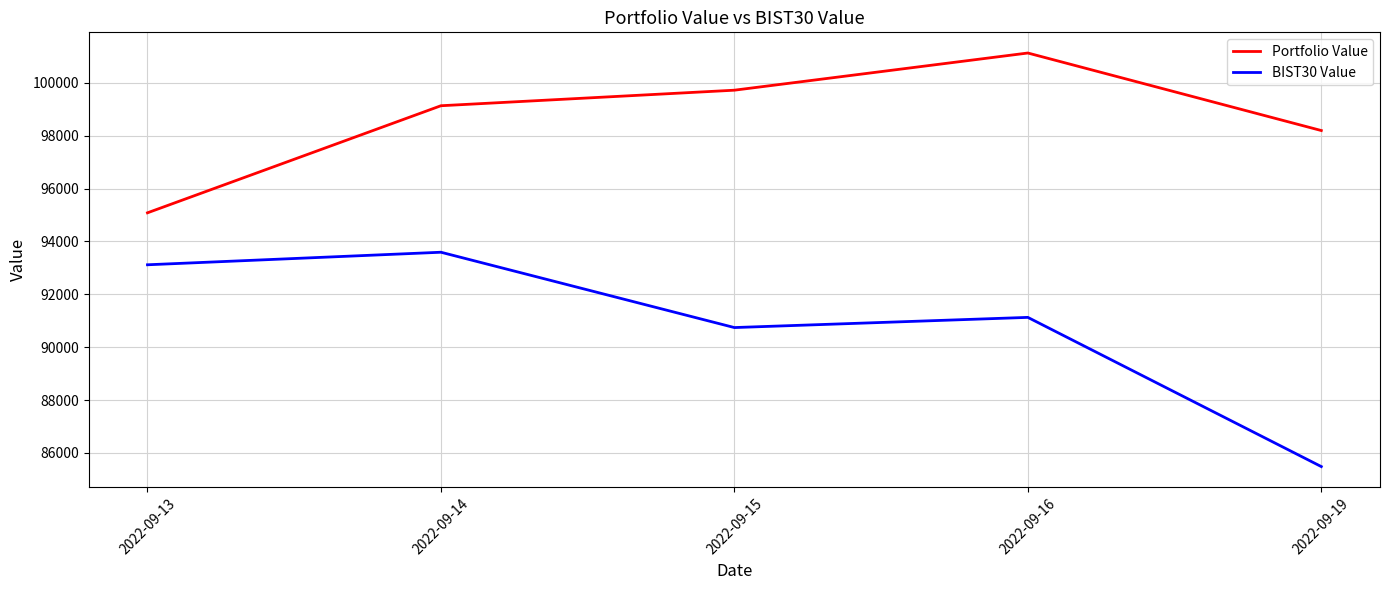

At 2022-09-15, list the series in order from largest to smallest.

Portfolio Value, BIST30 Value